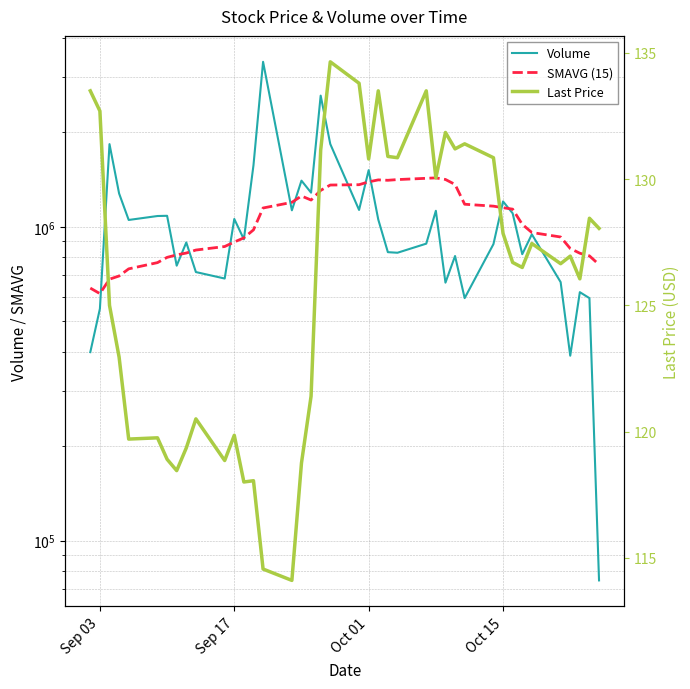

Reading left to right, extract all data points from this chart.

Volume: 398888.0	548622.0	1835385.0	1277751.0	1052112.0	1083038.0	1084783.0	752350.0	892014.0	717902.0	684611.0	1059786.0	912953.0	1572079.0	3357350.0	1129341.0	1403882.0	1285516.0	2619790.0	1837081.0	1132397.0	1516300.0	1055480.0	830733.0	827178.0	884271.0	1125444.0	664274.0	807584.0	592954.0	881253.0	1205366.0	1104836.0	818465.0	946734.0	666808.0	388665.0	619411.0	592870.0	74736.0
SMAVG (15): 638254.0	612886.0	681265.0	697491.0	734952.0	769368.0	799576.0	814355.0	825417.0	843747.0	865777.0	895010.0	922526.0	978447.0	1148642.0	1197339.0	1254356.0	1217698.0	1307167.0	1359498.0	1362789.0	1391557.0	1411766.0	1407680.0	1414965.0	1428276.0	1432653.0	1416074.0	1365108.0	1180815.0	1164276.0	1151041.0	1138996.0	1018908.0	959551.0	928512.0	853336.0	824265.0	808408.0	758245.0
Last Price: 133.5	132.7	125.0	123.0	119.7	119.8	118.9	118.5	119.3	120.5	118.8	119.8	118.0	118.0	114.5	114.1	118.8	121.4	131.2	134.7	133.8	130.8	133.5	130.9	130.8	133.5	130.1	131.8	131.2	131.4	130.8	127.8	126.7	126.5	127.5	126.7	127.0	126.0	128.4	128.1